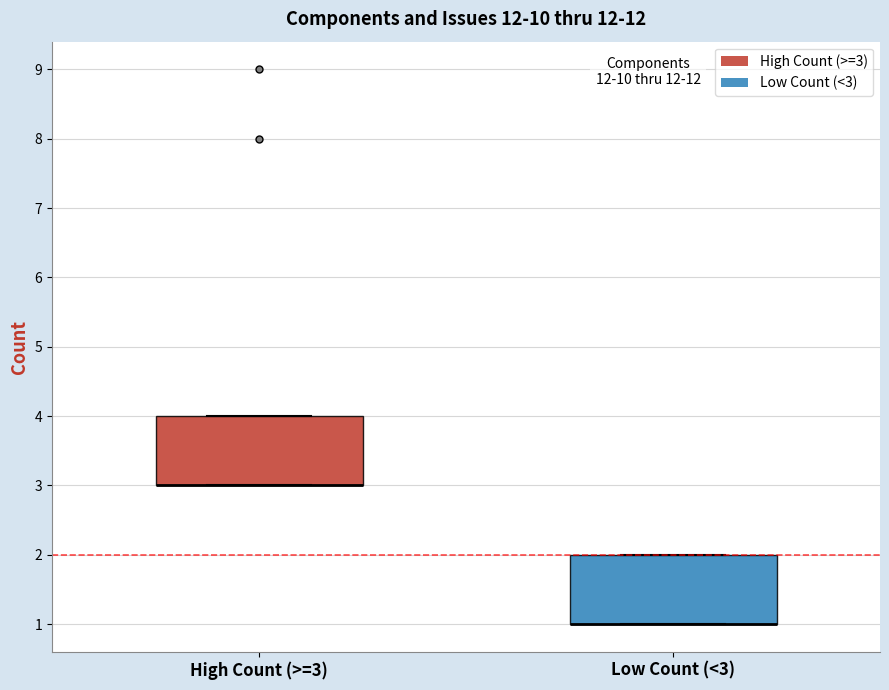

Reading left to right, transcribe this box plot: for each box, give where its median line is, the range the box spans, and where its two whiskers end, as read against the y-axis. The values are not printed on the chart, so give them approximately, as read against the axis.

High Count (>=3): median 3 (drawn on the box's lower edge), box 3 to 4, whiskers 3 to 4
Low Count (<3): median 1 (drawn on the box's lower edge), box 1 to 2, whiskers 1 to 2